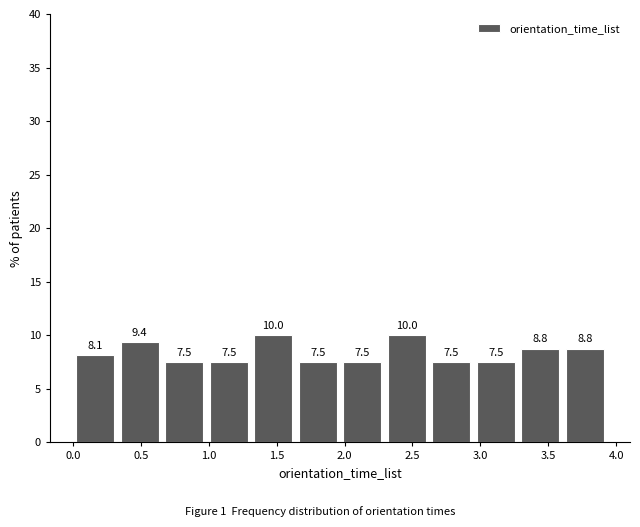

Reading left to right, transcribe this chart: for each bar, give the range it covers on the x-axis and its height. The bar edges are not printed on the chart, so give them approximately, as read against the axis.

0.00 to 0.35: 8.1
0.35 to 0.65: 9.4
0.65 to 1.00: 7.5
1.00 to 1.30: 7.5
1.30 to 1.65: 10.0
1.65 to 1.95: 7.5
1.95 to 2.30: 7.5
2.30 to 2.60: 10.0
2.60 to 2.95: 7.5
2.95 to 3.30: 7.5
3.30 to 3.60: 8.8
3.60 to 3.95: 8.8